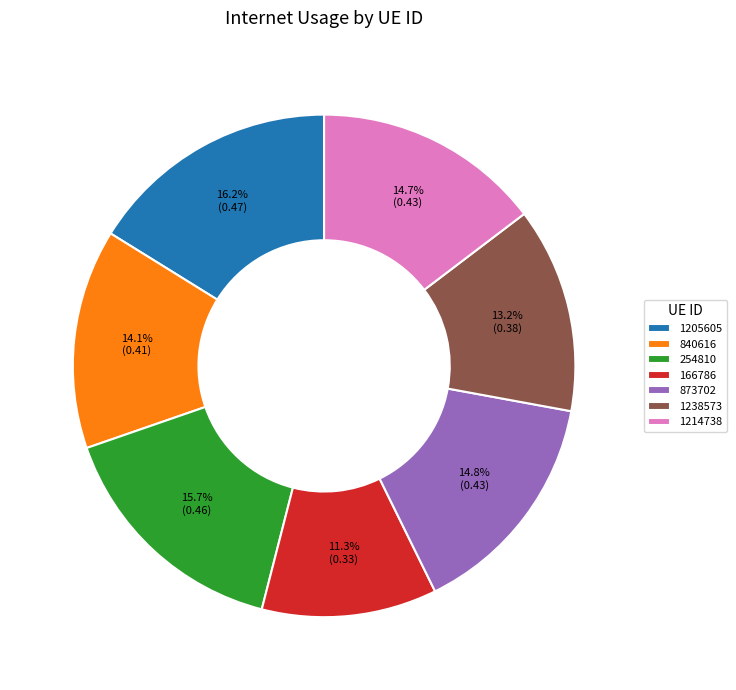

To the nearest percent, what portion does 840616 represent?

14%